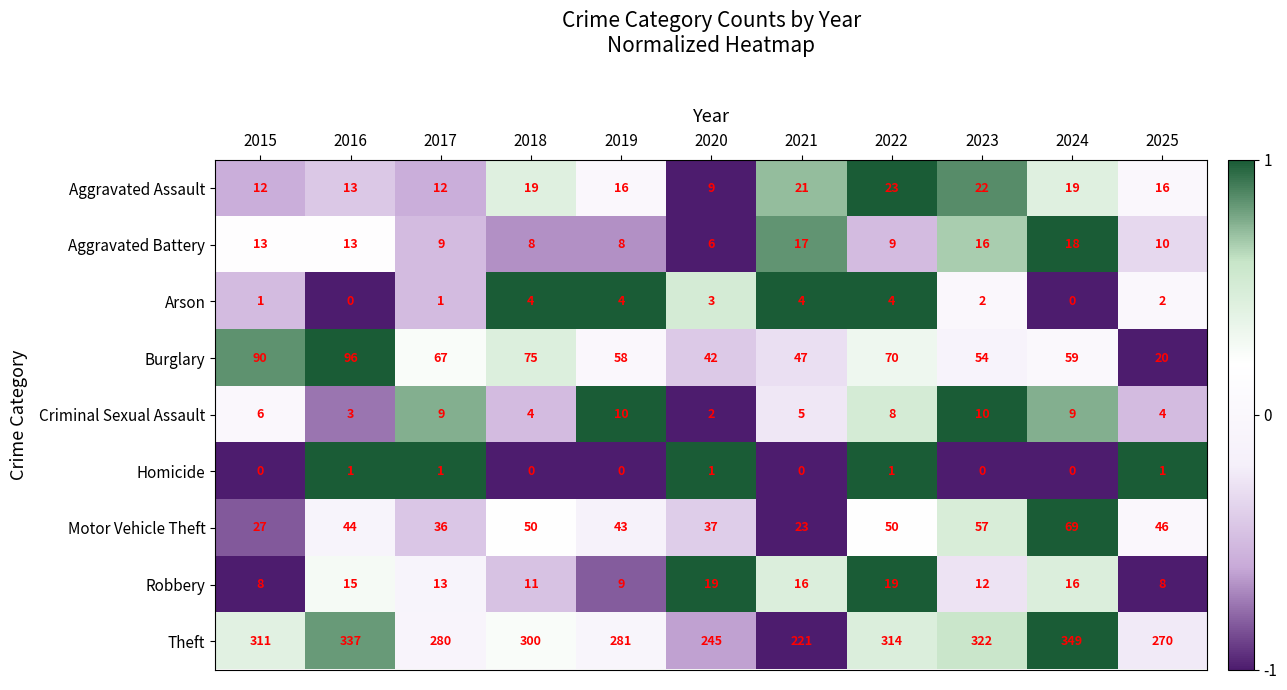

What is the sum of the Theft values at 2016 and 2019?

618